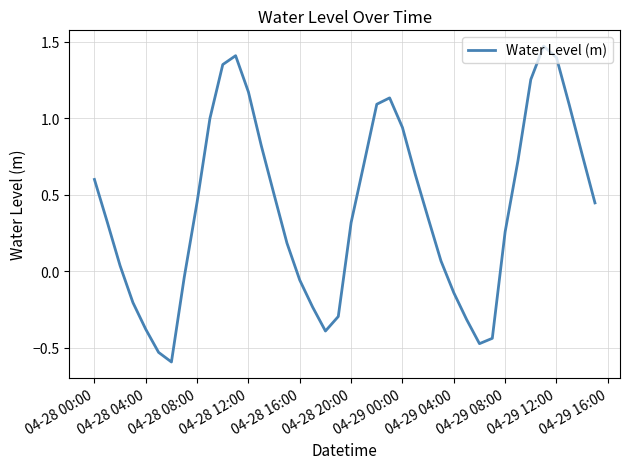

How many interior local valleys (lower than both neighbors) does the data have?

3